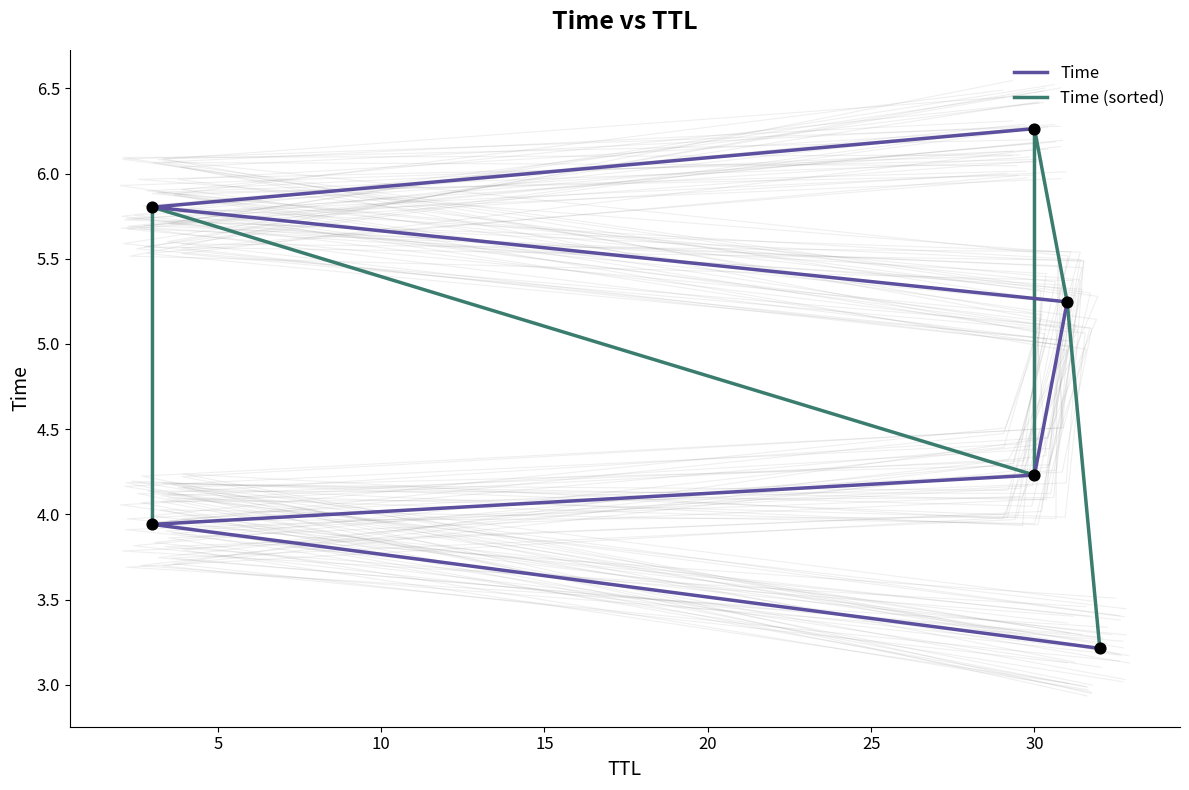

What are all the series names shown in the legend?

Time, Time (sorted)